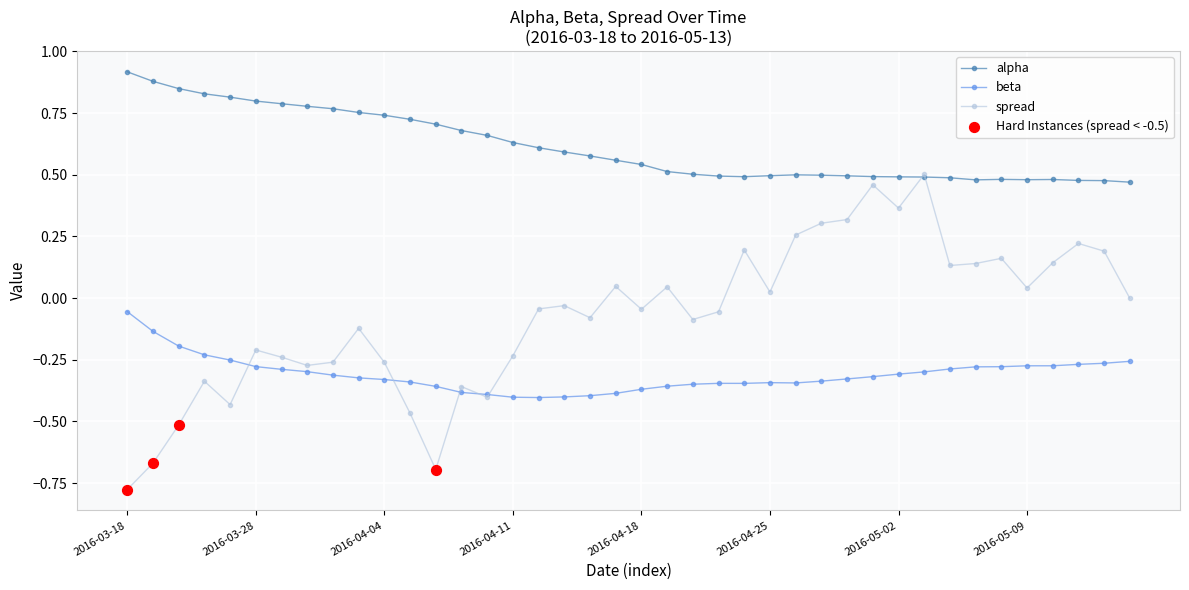

Which series has the largest total across all categories?

alpha